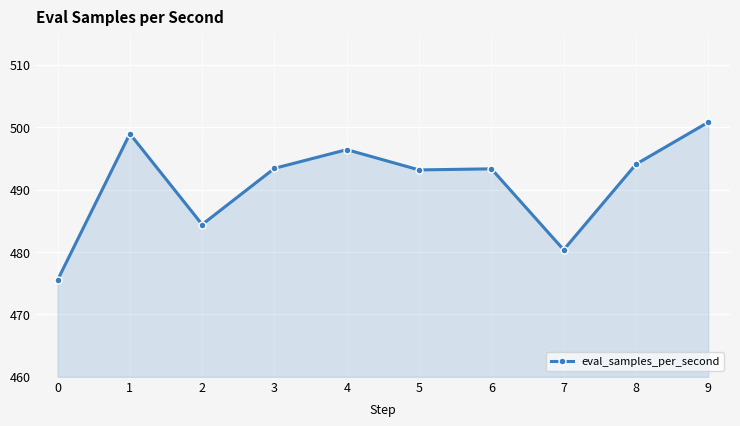

What is the value of the 10th point from the left?

500.8